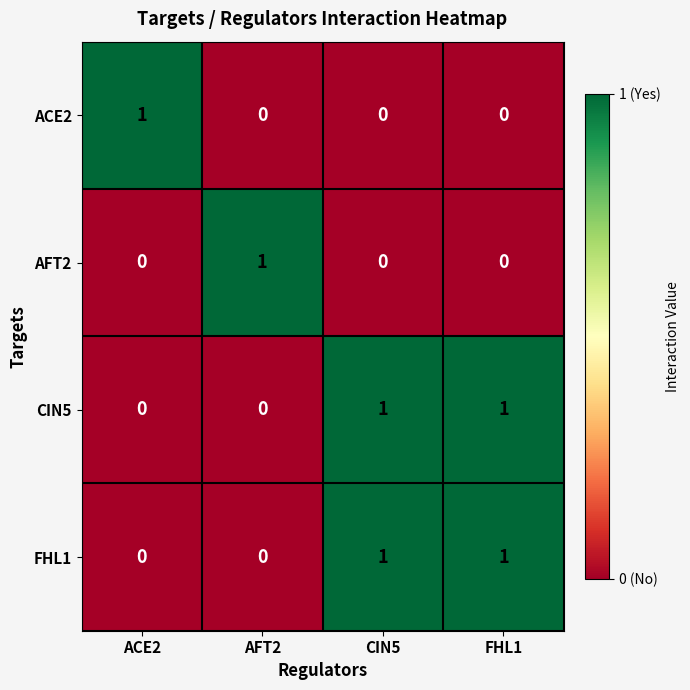

The AFT2 series shows -1 at FHL1. True or false?

False